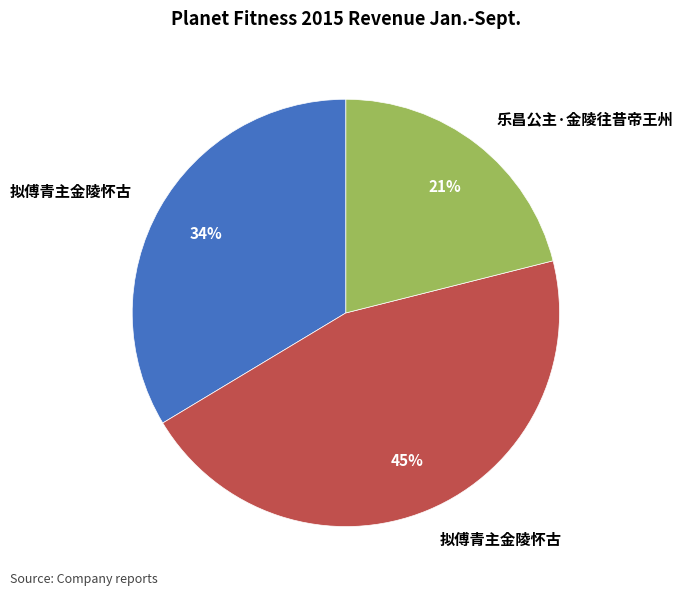

To the nearest percent, what is the difference between the largest and smallest slice percentages?

24%